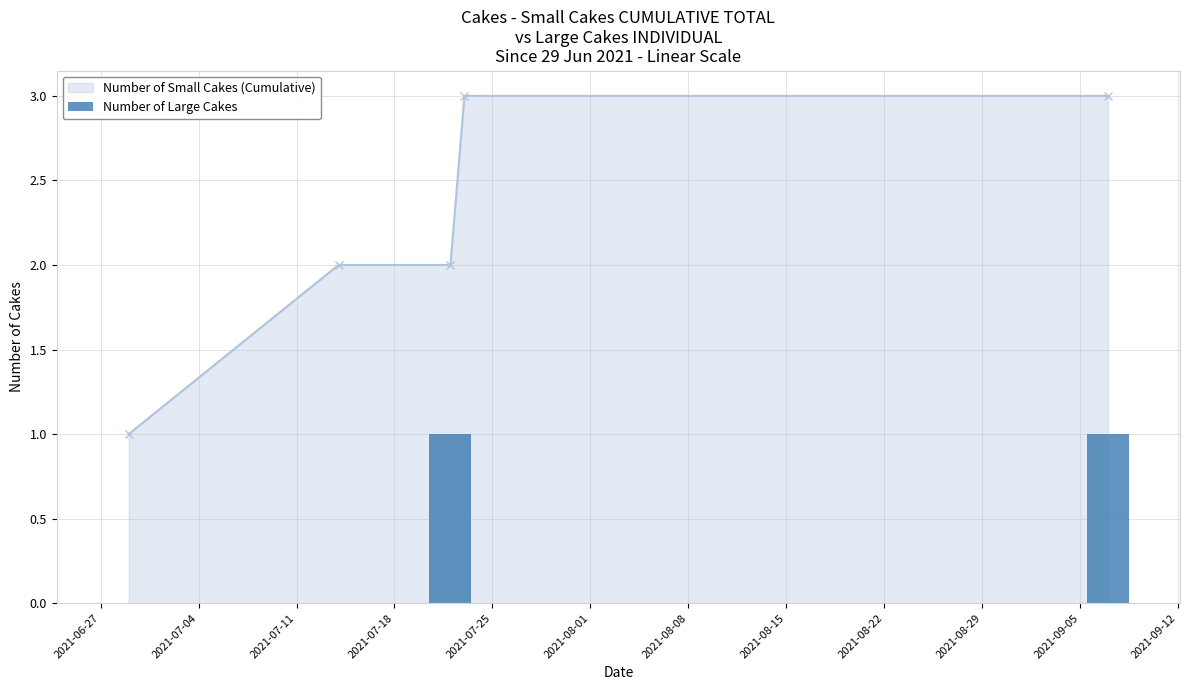

True or false: Number of Small Cakes (Cumulative) has more than 2 interior local peaks.

False